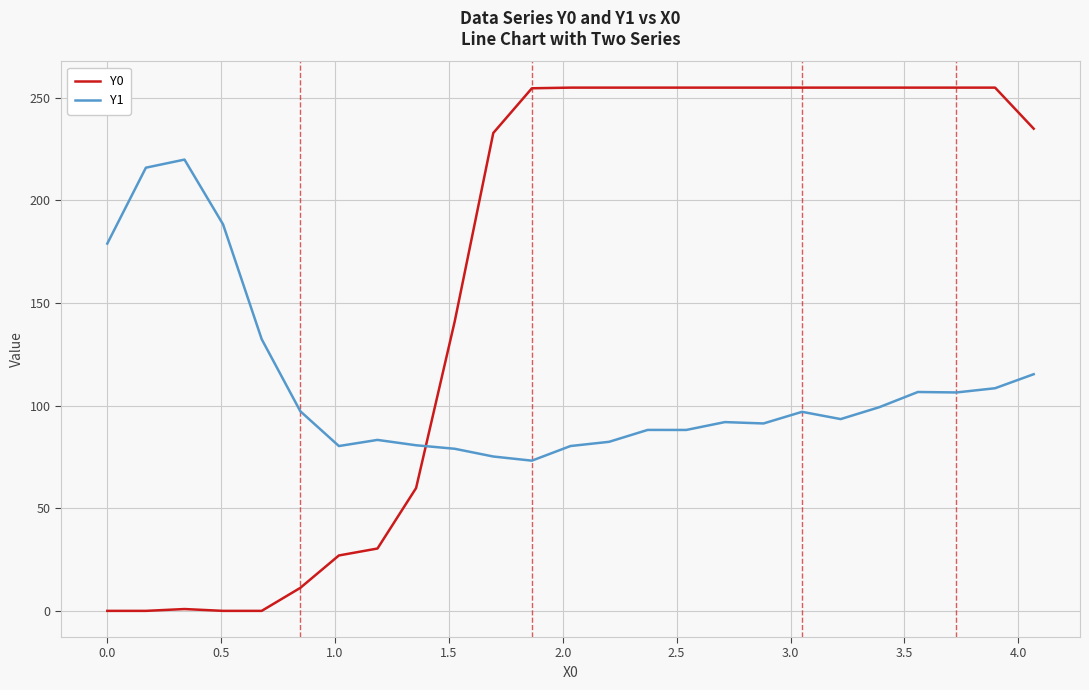

Which series has the largest total across all categories?

Y0